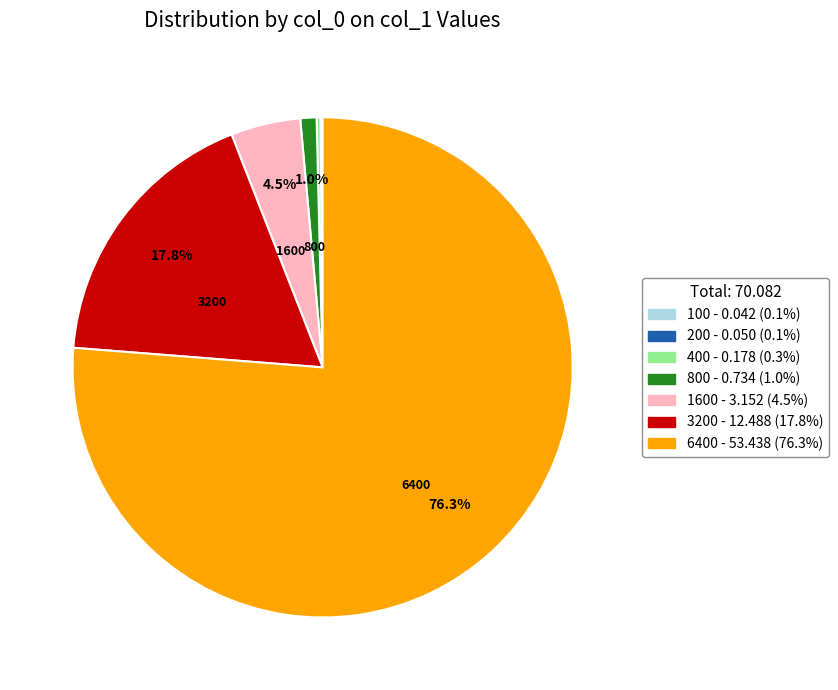

Does any single category account for the majority?

Yes